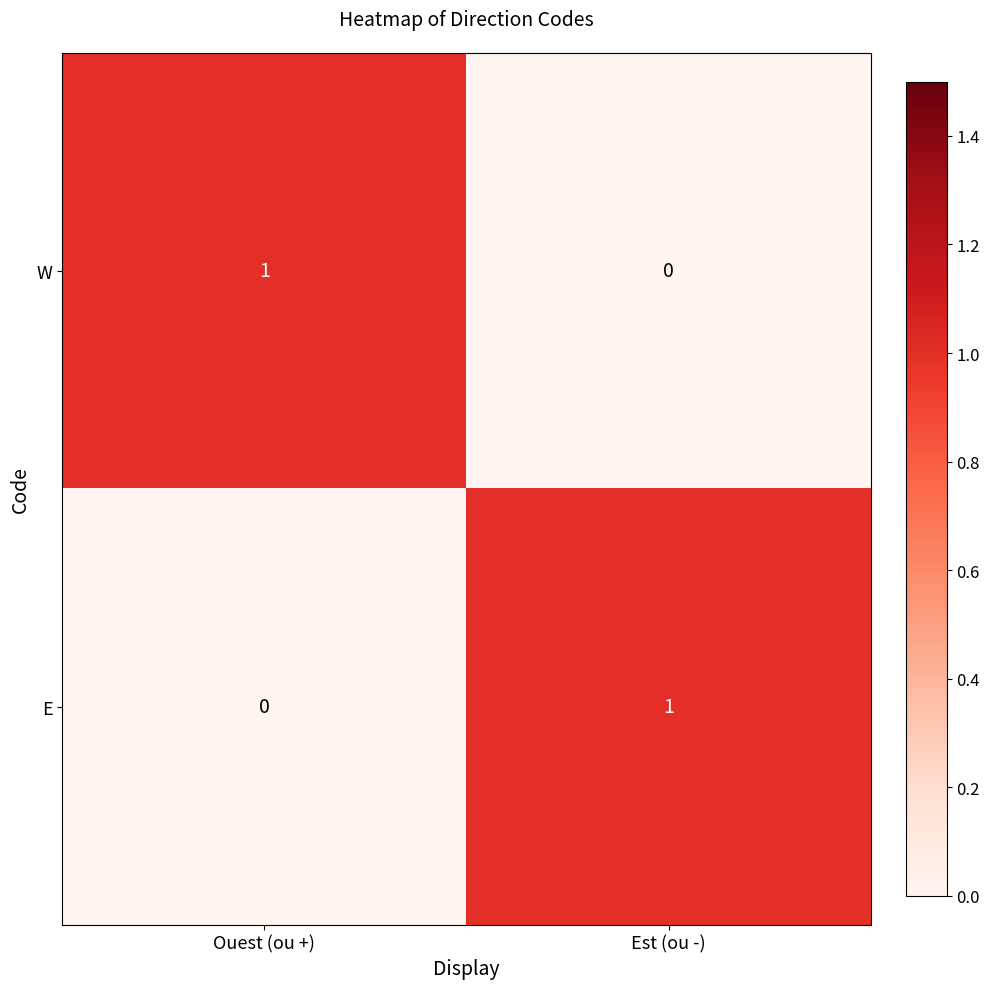

Which category has the lowest value in the E series?

Ouest (ou +)